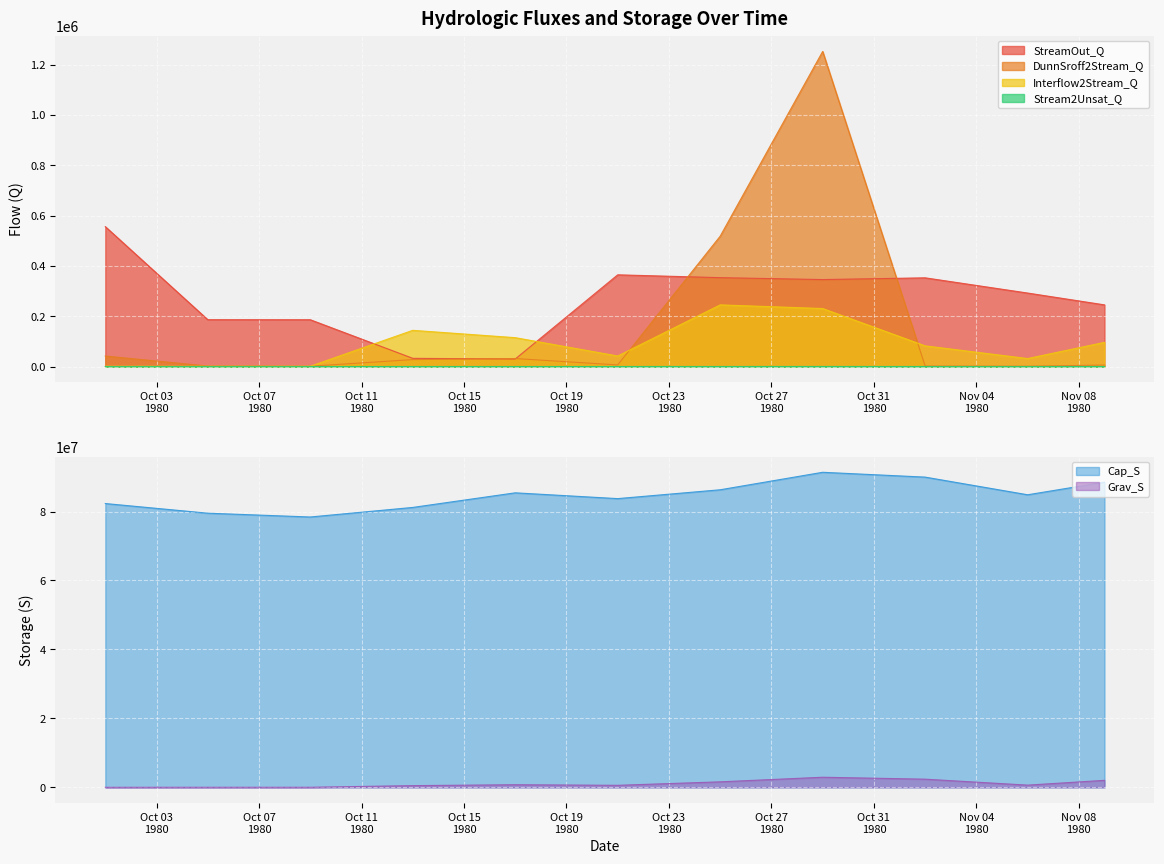

Which category has the lowest value in the Cap_S series?

1980-10-09